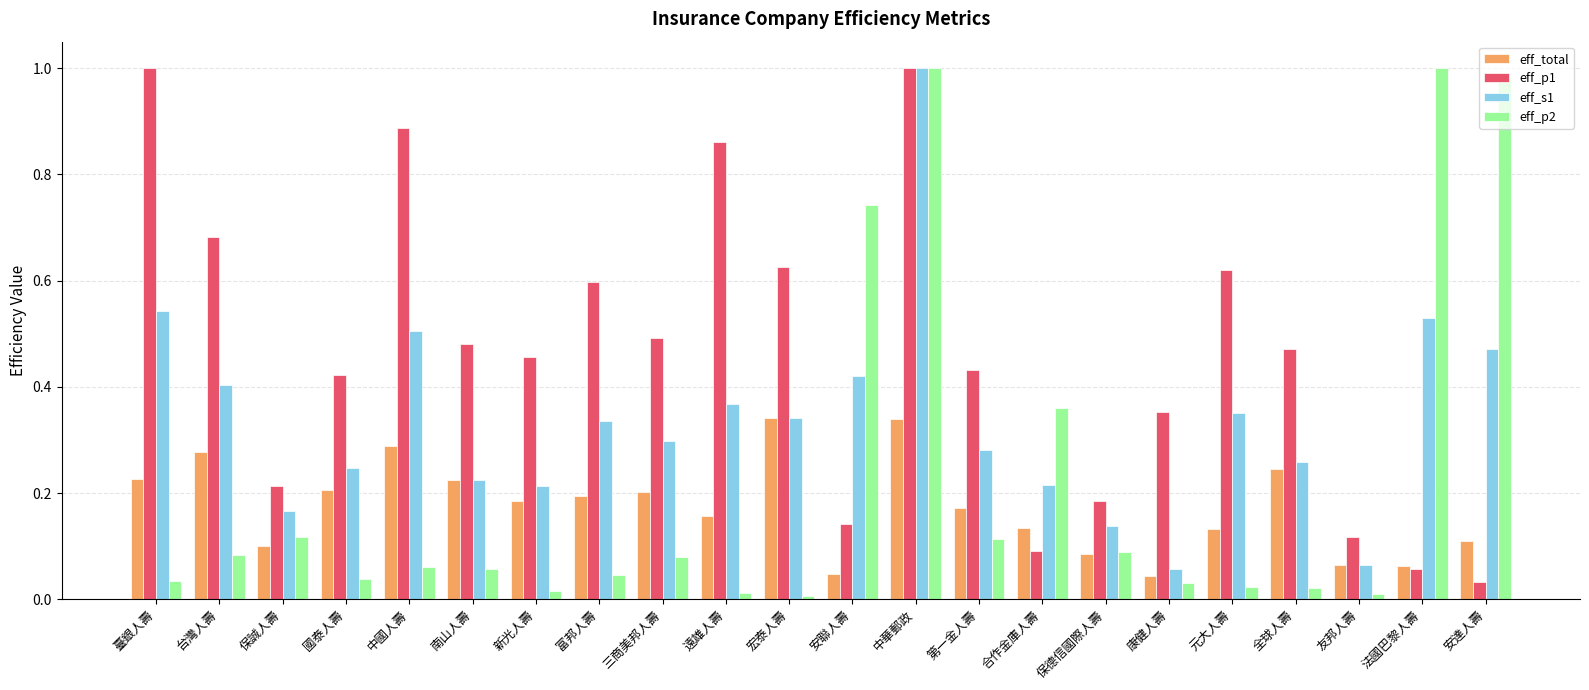

True or false: eff_p1 has a value of 0.5 at 康健人壽.

False